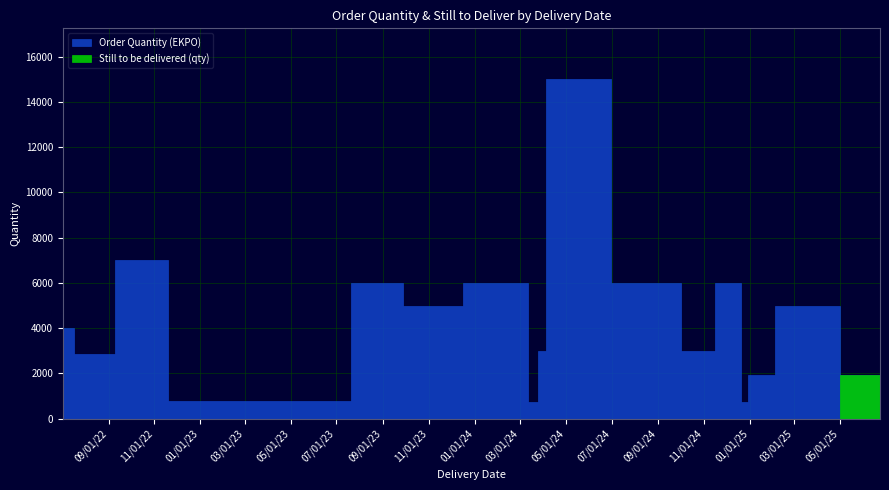

Is the value of Order Quantity (EKPO) at 2022-10-18 greater than the value of Still to be delivered (qty) at 2024-02-28?

Yes